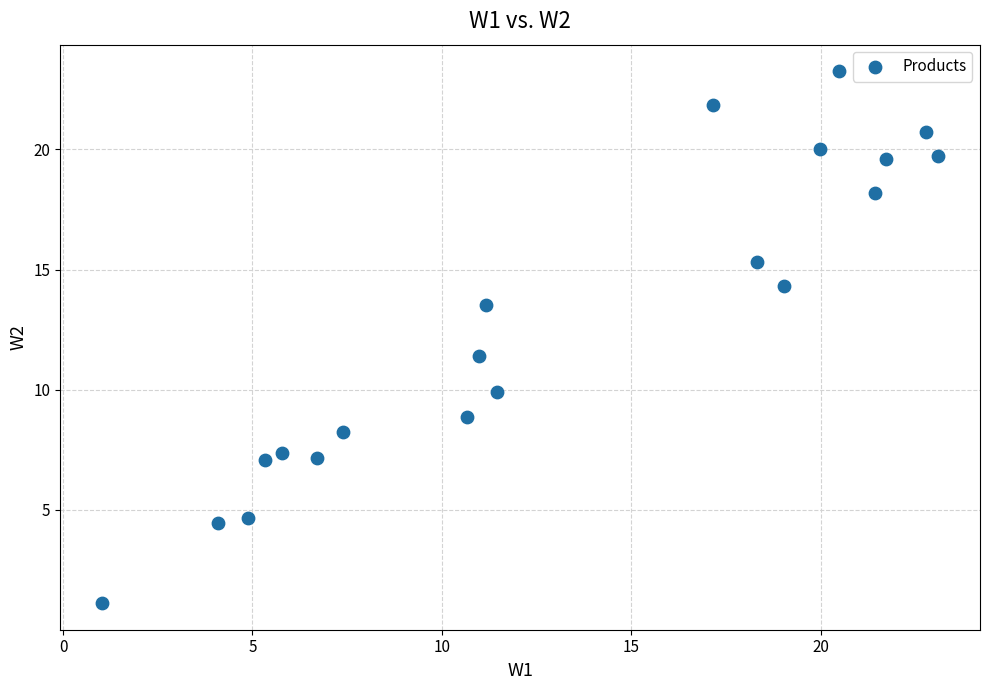

What is the range of Y values (max minus min)?

22.1